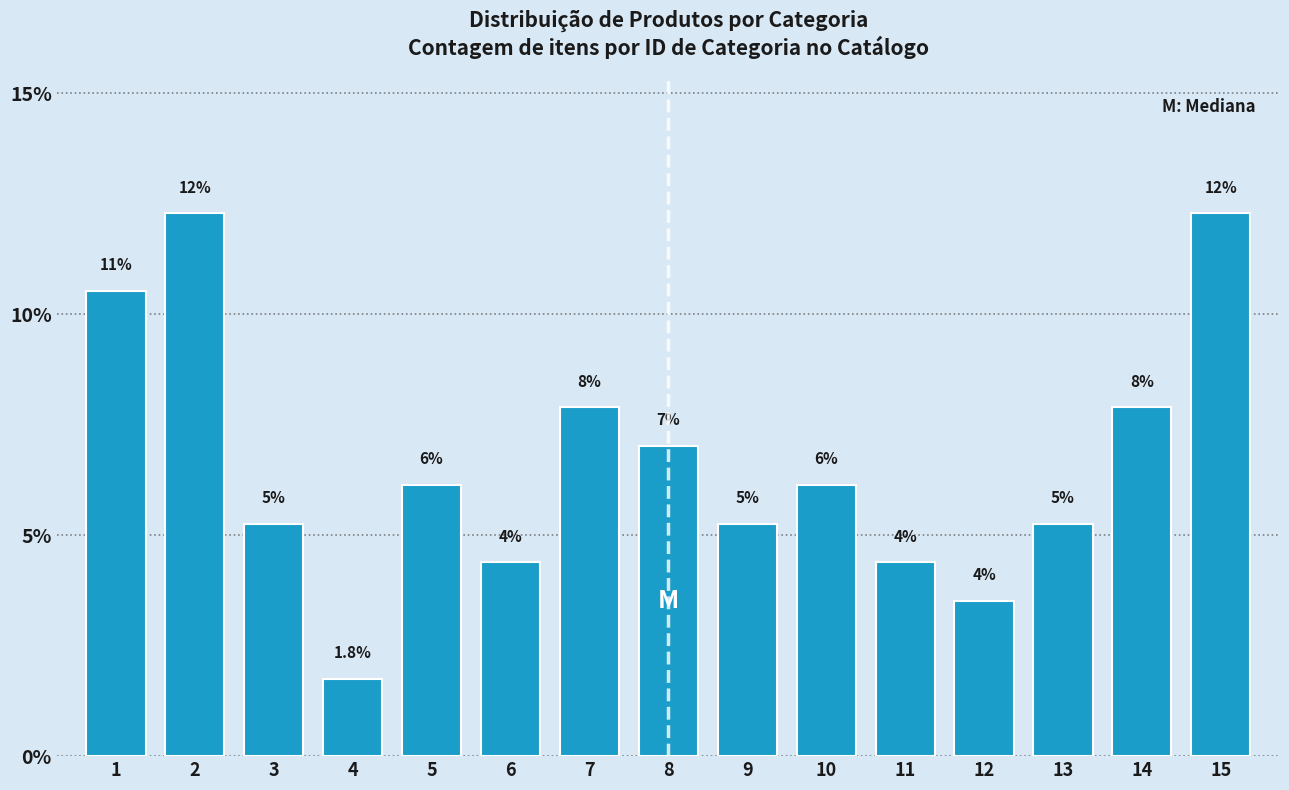

How many bars are there in total?

15